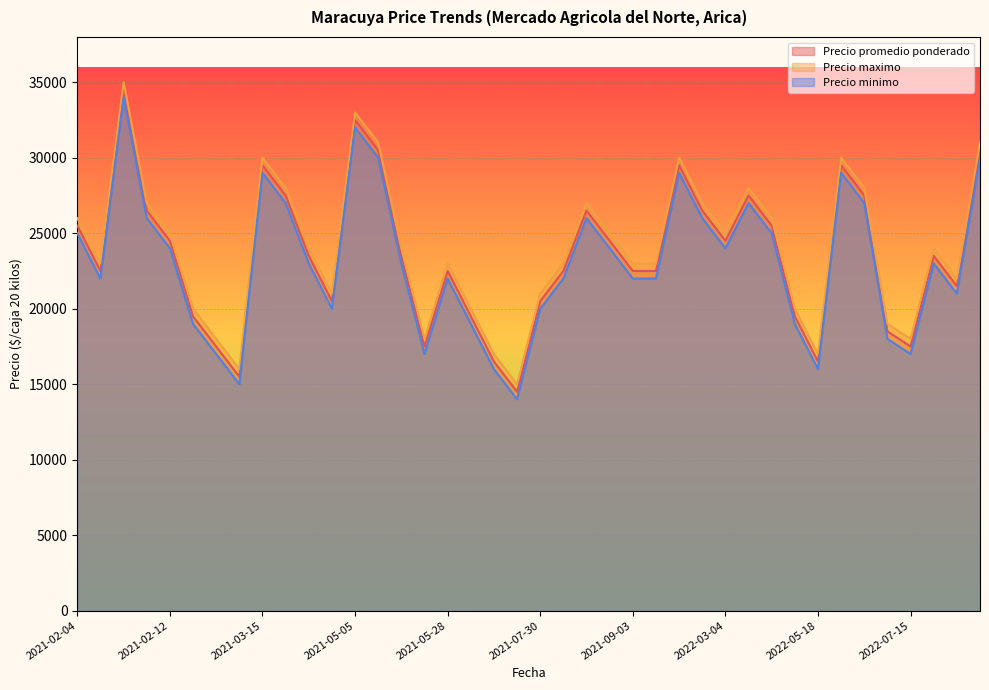

What is the minimum value for Precio promedio ponderado?

14500